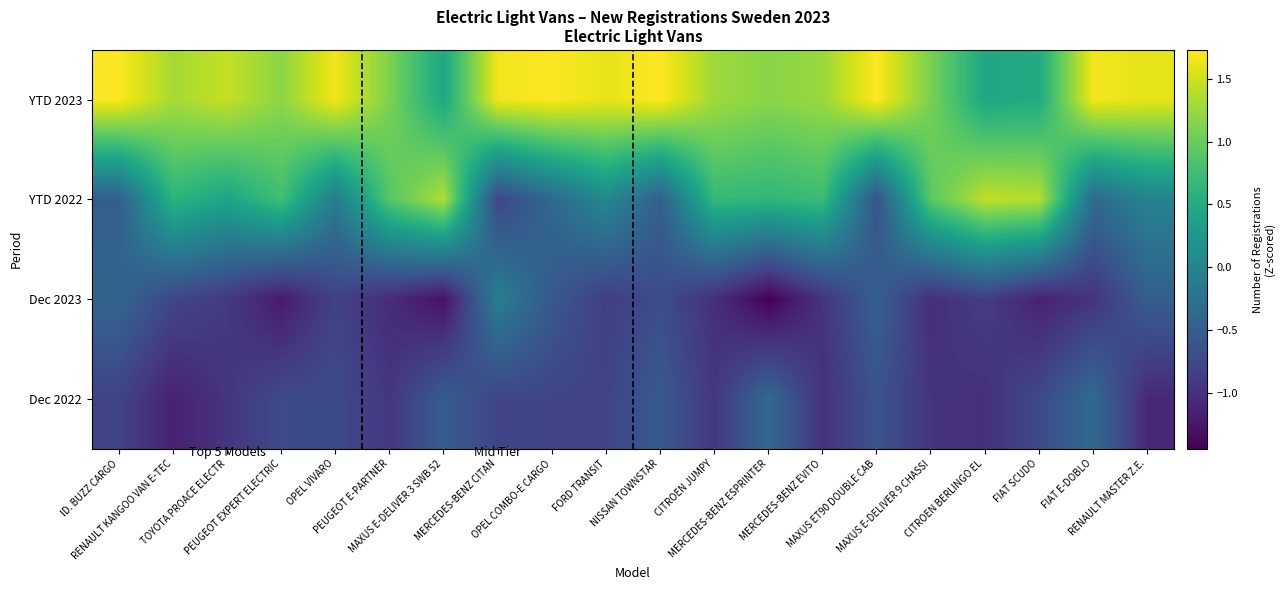

How many series are shown in this chart?

4